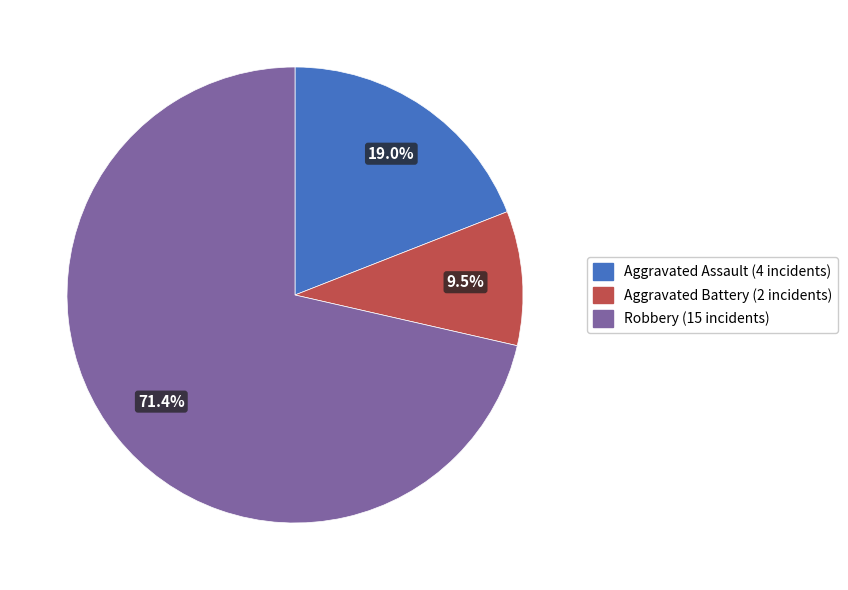

How many segments does this pie chart have?

3